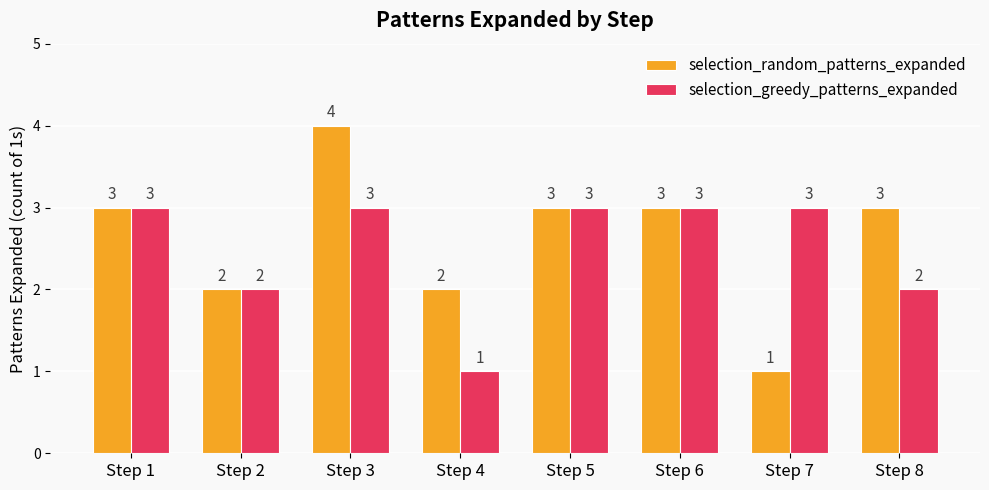

Which series changed the most between Step 3 and Step 5?

selection_random_patterns_expanded